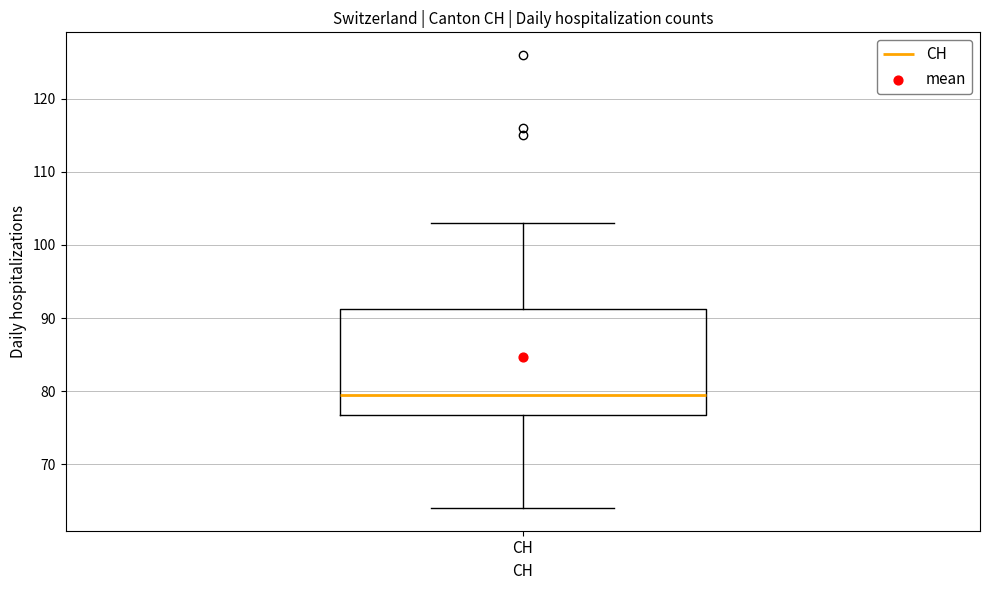

Read this box plot against the y-axis: the position of the median line, the range covered by the box, and the ends of both whiskers. The values are not printed on the chart, so give them approximately, as read against the axis.

median 80, box 77 to 91, whiskers 64 to 103